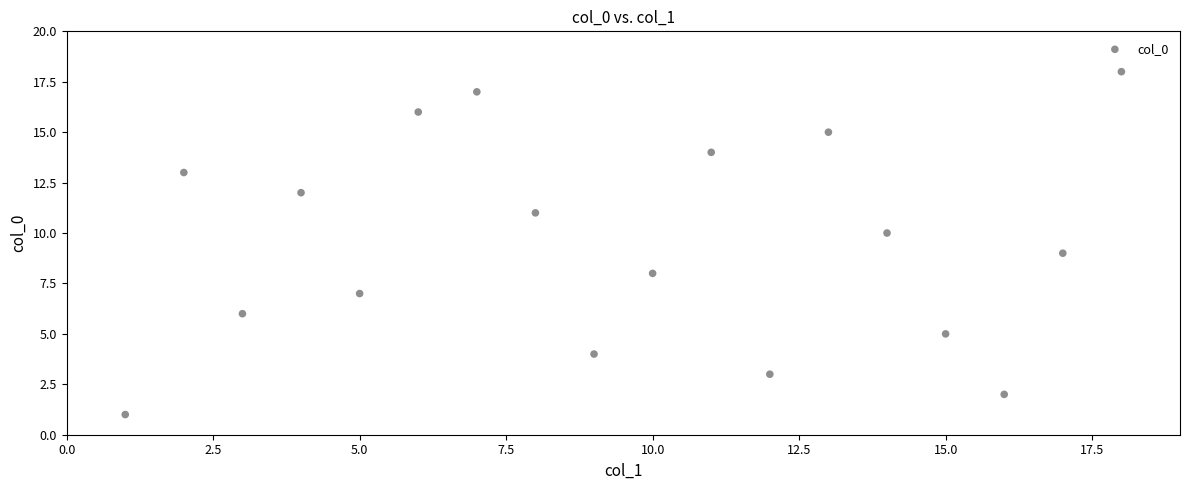

What is the range of Y values (max minus min)?

17